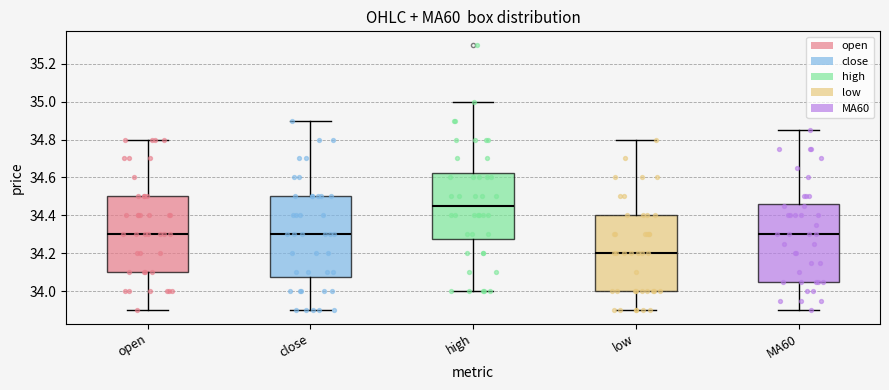

Where is the upper edge of the box for low on the y-axis? The values are not printed on the chart, so give them approximately, as read against the axis.

34.40